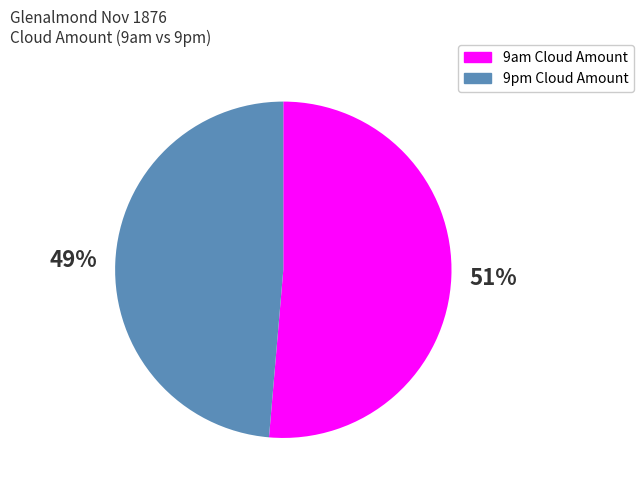

Count the number of slices in the pie.

2